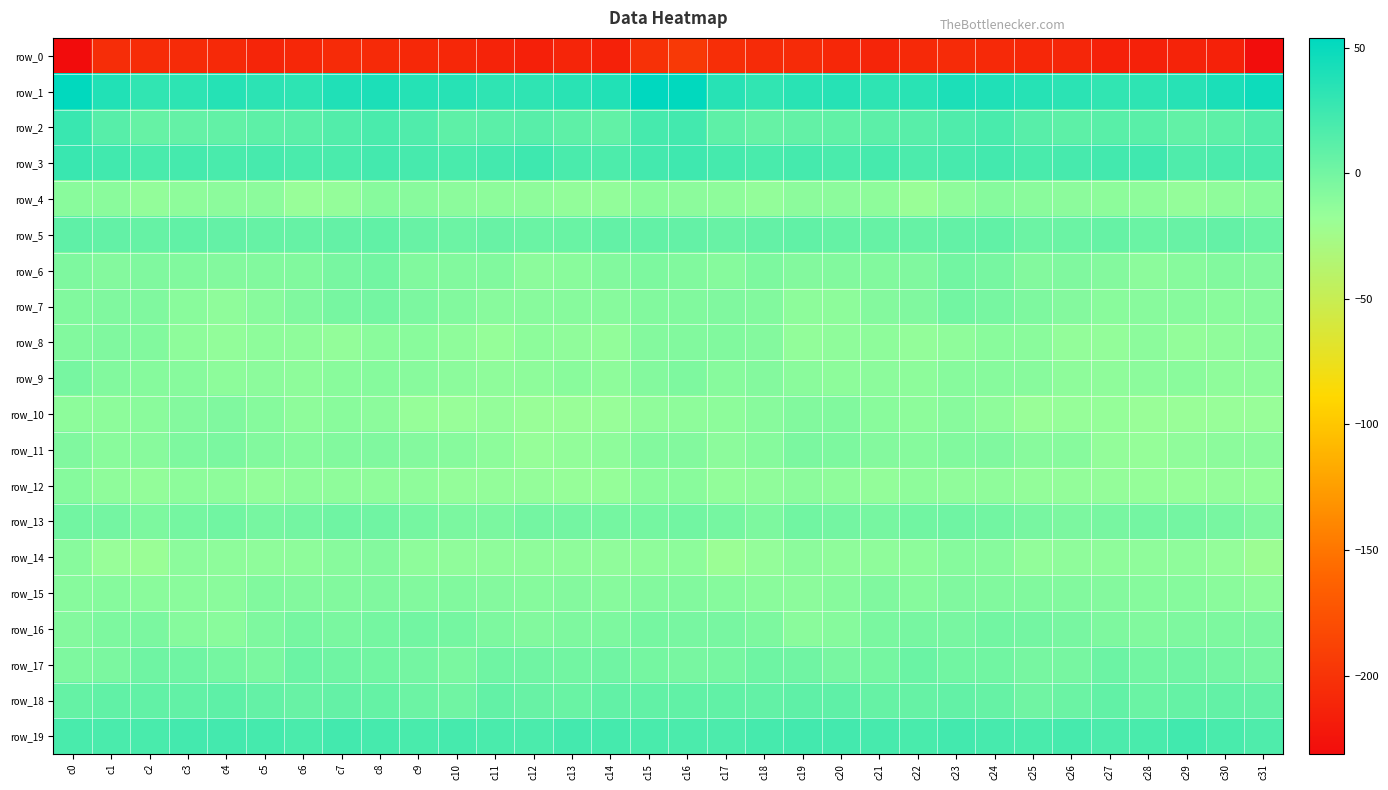

Reading left to right, list all the values displayed in this chart.

row_0: -231.2	-204.6	-205.8	-206.2	-207.9	-211.5	-209.5	-206.6	-207.3	-208.6	-209.8	-212.7	-215.5	-211.6	-214.5	-202.3	-195.3	-203.8	-206.2	-206.4	-209.3	-211.5	-208.3	-206.5	-207.9	-209.3	-210.2	-214.6	-214.1	-212.3	-214.8	-230.3
row_1: 52.9	38.2	30.7	32.4	36.2	33.0	32.5	38.3	40.1	36.1	35.0	31.3	31.1	34.1	38.0	53.9	53.2	35.0	30.8	33.8	35.9	31.7	34.0	40.3	38.4	35.6	33.6	30.8	32.0	35.2	40.6	47.2
row_2: 27.0	13.1	5.8	7.0	8.0	10.4	11.4	15.4	19.1	16.1	9.9	11.3	12.2	9.4	8.2	20.6	22.5	9.4	6.0	7.3	8.6	10.9	12.5	16.7	19.9	12.5	10.2	11.6	11.9	8.1	10.3	15.3
row_3: 26.9	23.1	19.5	21.1	19.4	20.4	19.3	19.0	22.0	20.4	19.5	21.7	24.5	18.8	17.5	22.0	24.0	21.4	19.4	21.1	19.2	20.9	18.1	20.1	22.3	19.4	20.3	22.7	23.7	16.9	18.6	19.0
row_4: -10.5	-11.3	-14.9	-12.5	-11.6	-11.5	-17.1	-15.5	-9.5	-10.2	-11.3	-12.1	-12.5	-14.2	-14.4	-10.4	-11.6	-12.7	-14.9	-11.5	-11.6	-12.6	-18.5	-12.7	-9.0	-10.8	-11.7	-12.2	-12.5	-15.3	-13.3	-10.5
row_5: 9.0	7.3	5.5	8.7	6.9	5.9	5.5	7.0	8.6	5.0	2.8	5.3	4.0	4.6	7.3	7.4	7.0	5.2	7.0	8.4	6.3	5.6	5.8	7.5	8.5	3.1	3.6	5.7	3.8	5.2	7.0	3.8
row_6: -5.2	-8.0	-6.0	-6.5	-7.5	-7.2	-6.6	-2.5	0.2	-6.4	-7.0	-6.7	-11.4	-10.5	-7.0	-4.7	-6.5	-8.8	-5.2	-7.5	-7.1	-7.2	-6.1	-0.1	-2.1	-7.7	-6.2	-8.2	-11.7	-9.5	-7.0	-8.3
row_7: -6.3	-6.0	-5.8	-10.2	-13.1	-10.1	-6.0	-2.3	-0.5	-4.4	-6.9	-10.1	-10.1	-9.3	-9.1	-7.3	-6.8	-6.2	-6.9	-12.3	-12.0	-8.4	-5.9	0.1	-2.2	-5.4	-8.2	-10.3	-9.7	-9.1	-10.3	-9.9
row_8: -7.1	-6.2	-6.9	-12.8	-14.2	-12.9	-13.5	-14.9	-11.1	-10.3	-13.0	-15.8	-12.3	-13.7	-14.2	-8.4	-7.2	-6.8	-8.4	-14.6	-13.2	-12.7	-14.9	-13.4	-10.4	-10.9	-14.7	-14.8	-11.7	-14.9	-13.6	-11.5
row_9: -2.3	-7.1	-9.0	-9.1	-12.4	-11.7	-12.7	-10.3	-8.8	-9.9	-11.7	-13.4	-12.7	-10.6	-12.7	-8.5	-5.3	-9.5	-8.0	-10.8	-12.4	-11.6	-12.3	-9.2	-9.4	-10.1	-12.9	-13.4	-11.4	-11.2	-13.5	-13.3
row_10: -12.2	-12.0	-11.3	-8.5	-5.8	-9.0	-12.5	-10.4	-11.6	-16.3	-17.4	-15.5	-17.7	-17.6	-17.3	-13.6	-12.5	-11.9	-10.2	-7.3	-6.4	-10.6	-11.9	-10.2	-13.3	-17.5	-16.4	-16.3	-17.6	-17.7	-17.0	-17.3
row_11: -6.2	-10.7	-10.2	-5.5	-4.0	-7.0	-8.8	-7.4	-5.9	-8.5	-9.4	-12.2	-16.5	-14.4	-12.5	-7.6	-7.8	-11.4	-8.6	-4.0	-5.0	-8.1	-8.6	-6.8	-6.3	-9.8	-9.4	-14.8	-16.2	-13.6	-11.8	-11.3
row_12: -8.8	-13.0	-14.7	-12.2	-12.6	-14.7	-13.1	-13.3	-13.4	-13.5	-15.5	-15.1	-15.4	-16.5	-16.1	-10.9	-10.4	-14.4	-14.0	-11.8	-13.2	-15.0	-12.9	-13.6	-13.0	-15.0	-15.0	-15.4	-16.1	-16.5	-15.7	-16.3
row_13: 0.0	-0.2	-5.0	-1.0	0.9	-2.2	-0.3	1.8	1.1	-1.6	-3.9	-3.9	-0.5	-0.3	-1.0	-1.2	0.1	-1.5	-4.8	0.8	-0.2	-2.3	0.7	1.9	0.2	-2.7	-4.3	-2.6	-0.3	-0.2	-2.9	-5.9
row_14: -9.9	-17.1	-19.0	-11.6	-12.8	-13.3	-12.9	-9.8	-8.3	-12.8	-14.1	-13.1	-13.2	-13.3	-13.9	-13.1	-12.1	-19.2	-15.7	-11.4	-13.3	-13.0	-12.2	-8.8	-9.1	-14.2	-13.5	-13.2	-13.0	-13.5	-15.7	-19.8
row_15: -9.2	-9.1	-10.9	-11.0	-11.2	-6.4	-7.9	-7.3	-6.0	-7.2	-6.7	-8.2	-8.9	-8.4	-9.2	-7.9	-7.0	-9.0	-10.8	-11.7	-9.4	-6.2	-8.6	-6.2	-6.7	-6.6	-7.3	-8.5	-8.7	-8.6	-10.7	-13.4
row_16: -8.0	-4.7	-3.7	-8.9	-10.7	-5.2	-1.3	-3.2	-0.7	0.3	-1.1	-4.9	-6.9	-5.6	-4.7	-1.4	-2.6	-2.9	-5.1	-10.9	-8.9	-3.3	-1.9	-2.6	0.1	-0.3	-2.4	-5.6	-6.8	-5.5	-5.1	-4.3
row_17: -5.5	-4.0	1.6	1.8	-0.8	-3.2	3.6	1.8	0.7	-0.2	-3.0	1.6	1.4	0.4	1.4	-0.7	-2.6	-1.8	2.5	1.0	-2.4	-1.1	4.1	0.8	0.9	-2.0	-1.9	3.0	0.1	1.1	-0.3	-2.7
row_18: 6.3	8.3	7.8	7.8	9.4	6.8	5.3	6.7	6.4	2.9	1.3	7.3	5.2	4.5	8.1	7.8	8.6	8.5	7.4	8.9	8.8	5.9	5.5	7.1	5.5	1.0	3.7	7.7	3.8	6.1	7.4	6.9
row_19: 19.5	18.8	19.4	21.8	22.0	21.3	19.1	22.1	21.0	19.6	20.7	19.0	18.3	22.1	21.5	19.7	18.6	18.1	20.9	22.2	22.0	20.3	19.8	22.4	19.9	19.9	20.6	18.1	19.4	22.7	19.5	16.7